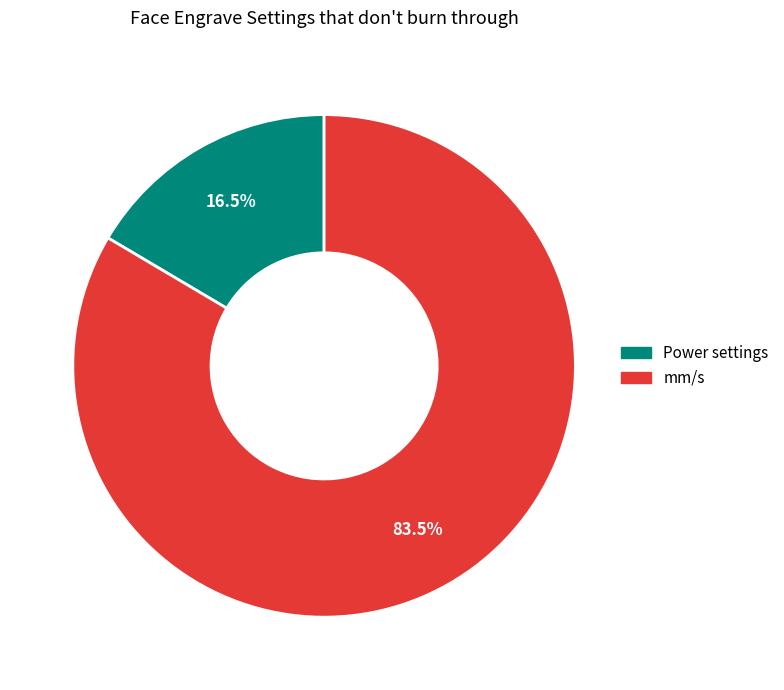

How many segments does this pie chart have?

2